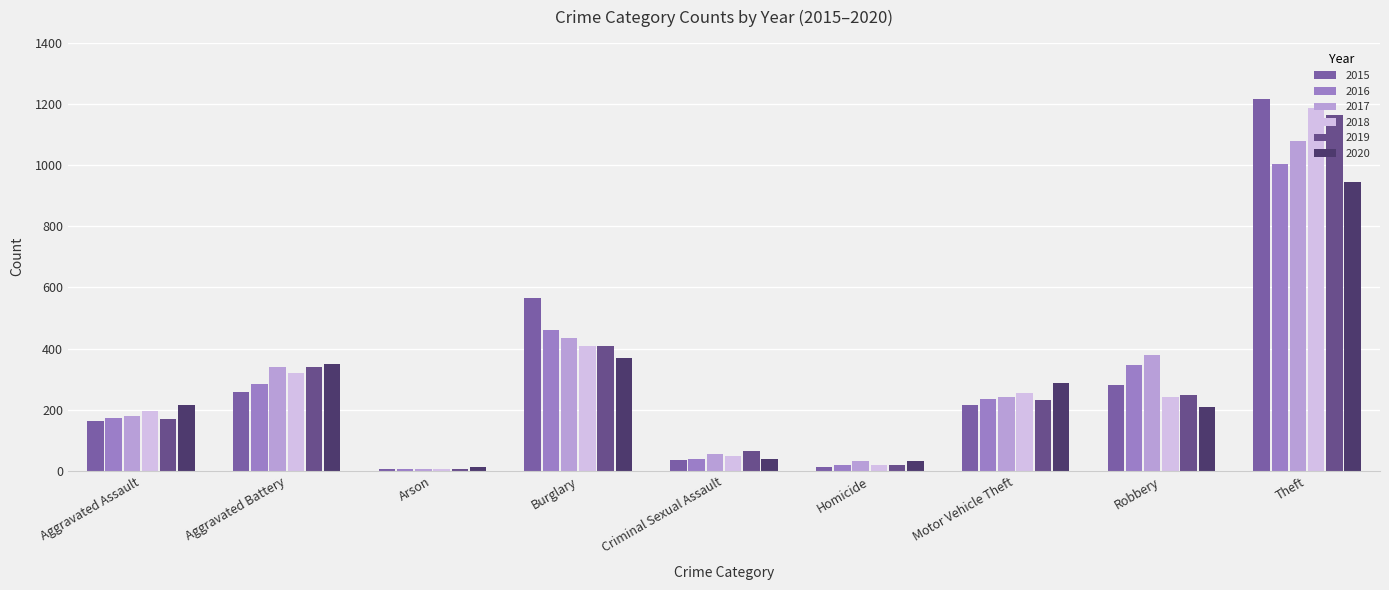

Is it true that 2017 equals 433 at Burglary?

True